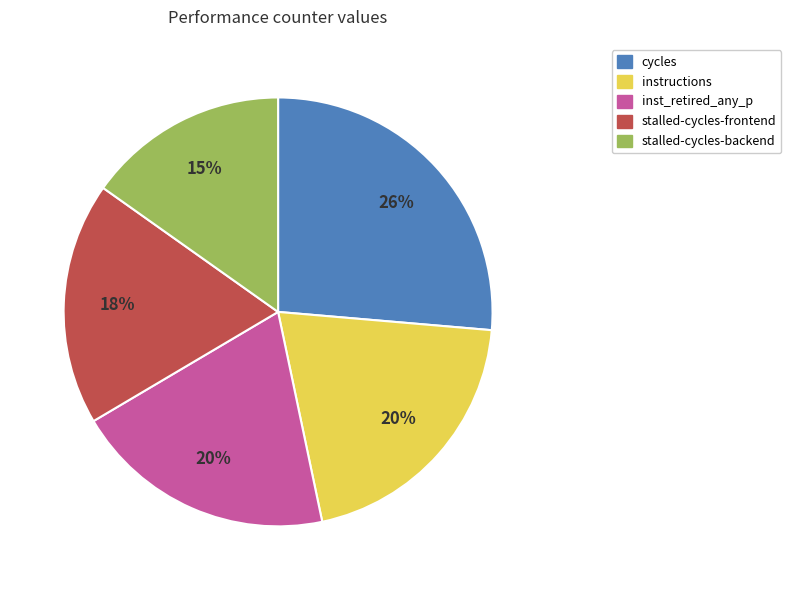

Is there a majority slice in this chart?

No